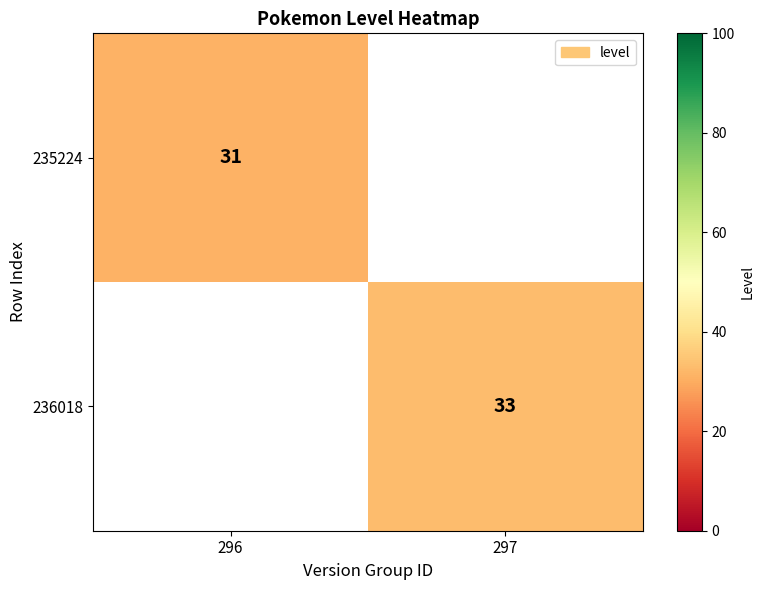

True or false: 236018 has a value of 17 at 297.

False